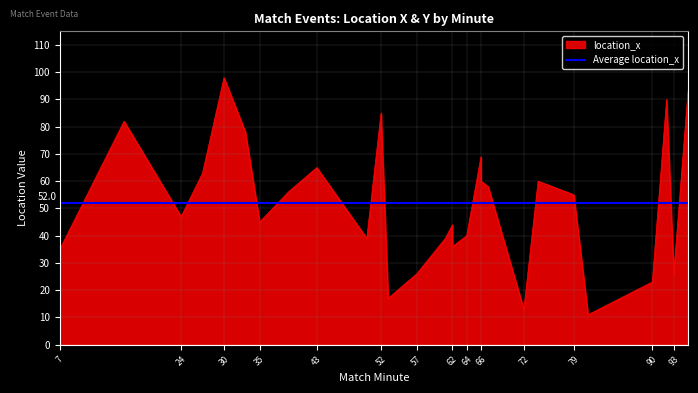

The chart shows a value of 60 at 74. True or false?

True